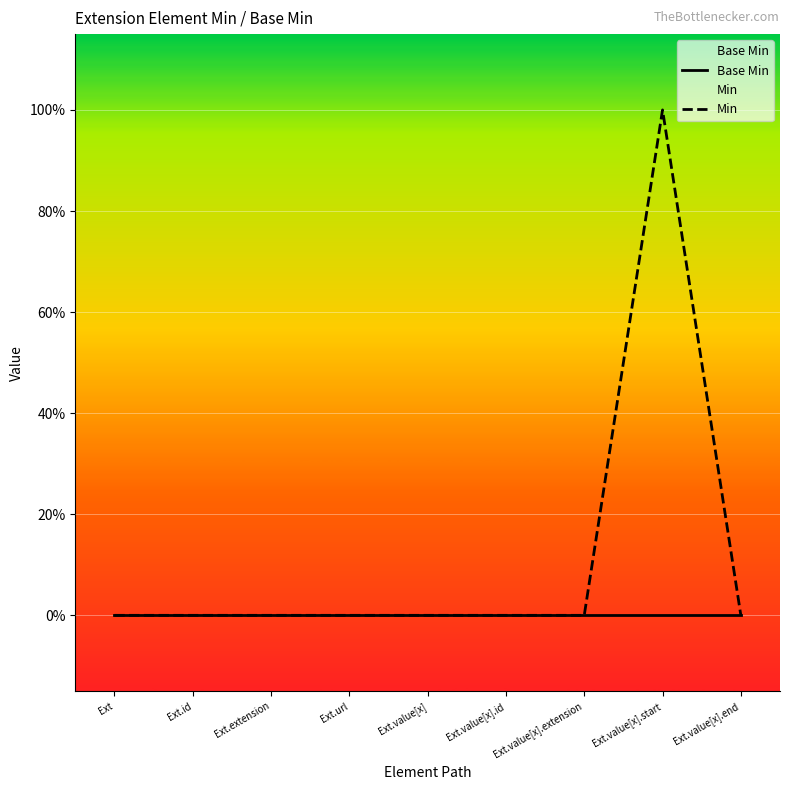

What is the sum of all Min values?

1